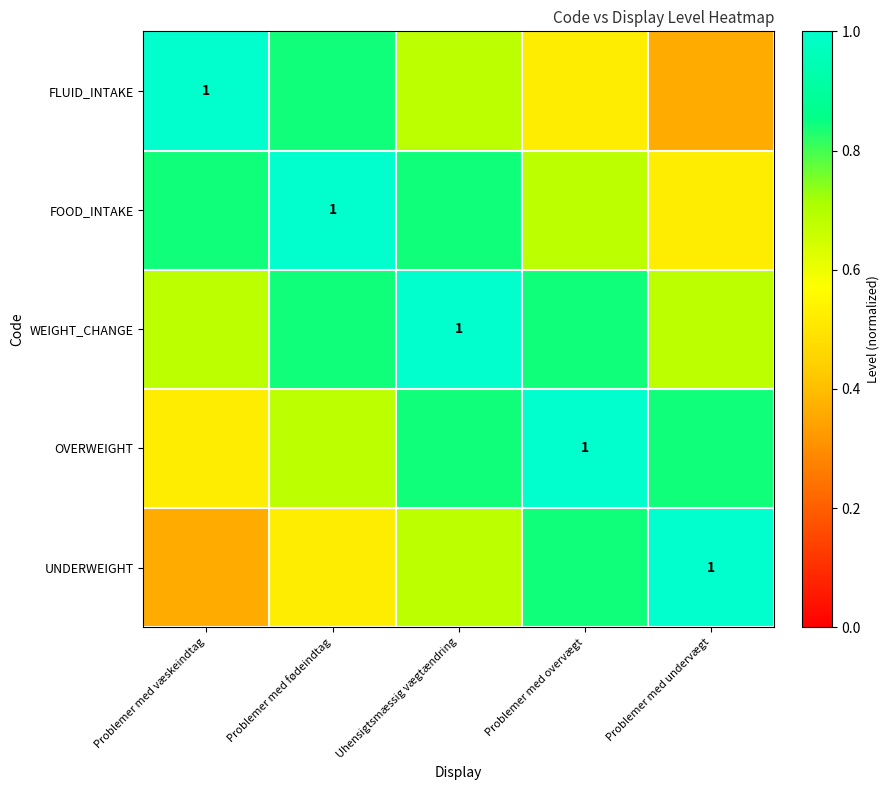

What is the difference between the OVERWEIGHT values at Problemer med overvægt and Uhensigtsmæssig vægtændring?

0.2